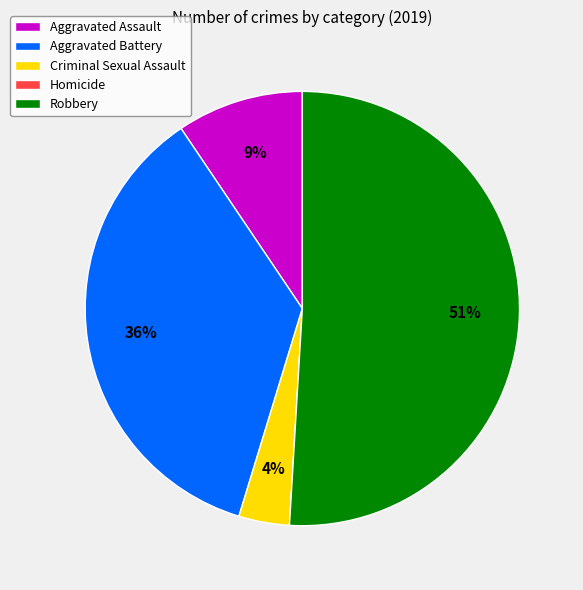

Which slice is the largest?

Robbery